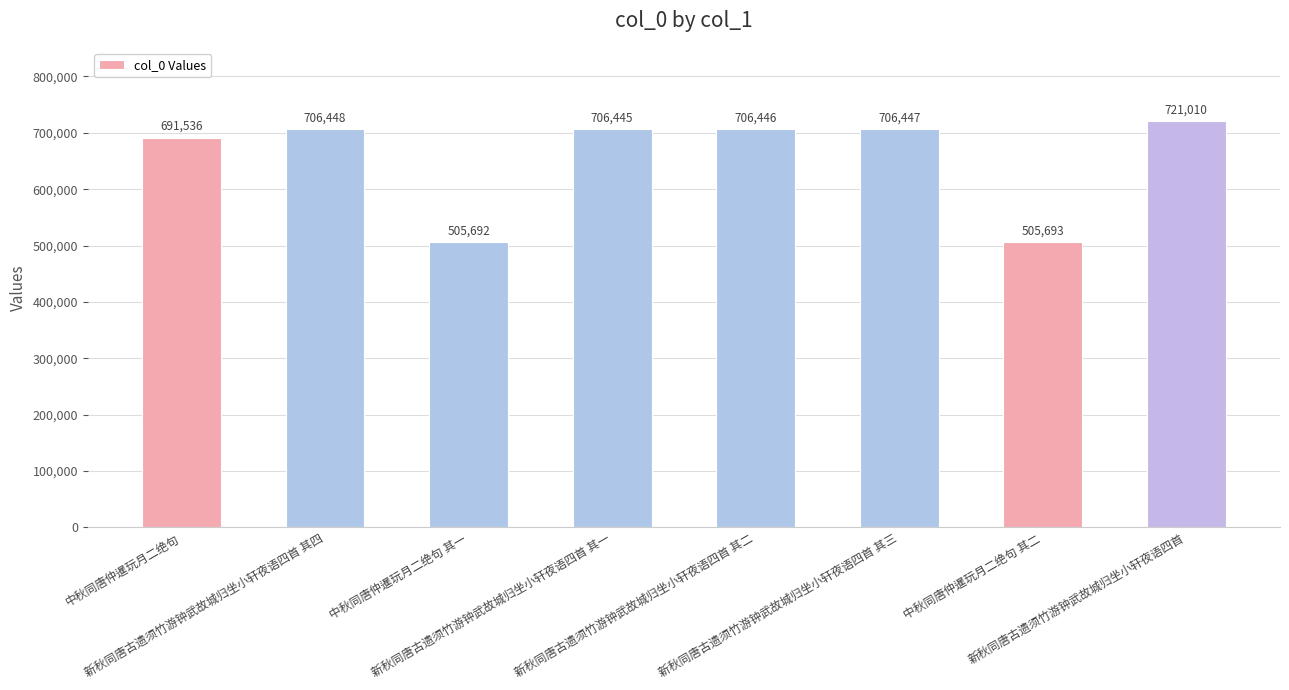

The value at 中秋同唐仲暹玩月二绝句 is 310123. True or false?

False